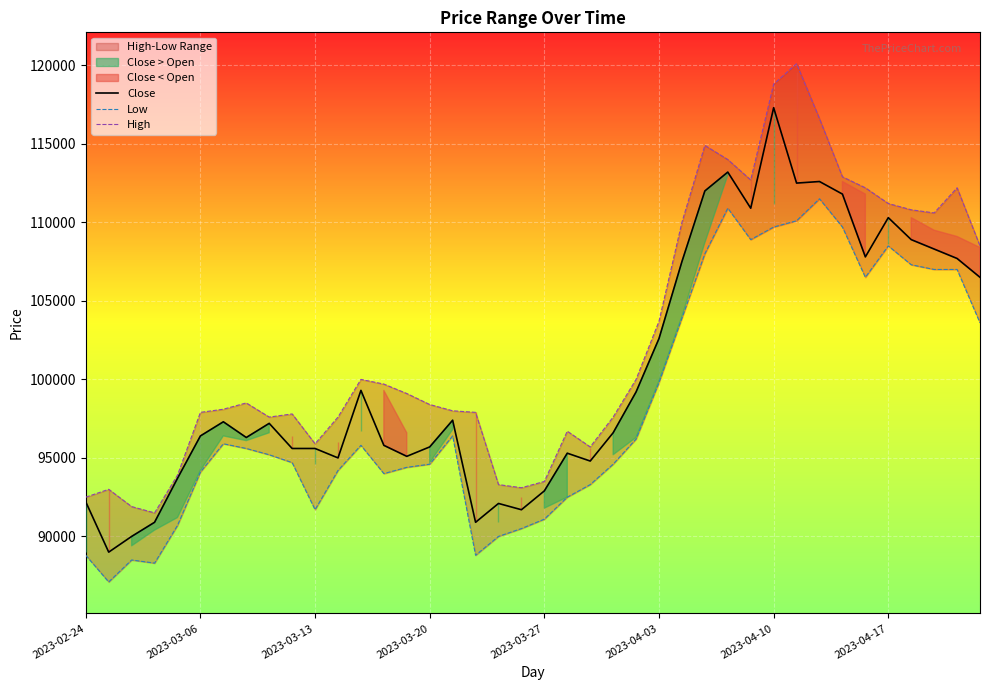

Where is Close nearest to the value 103150?

2023-04-03